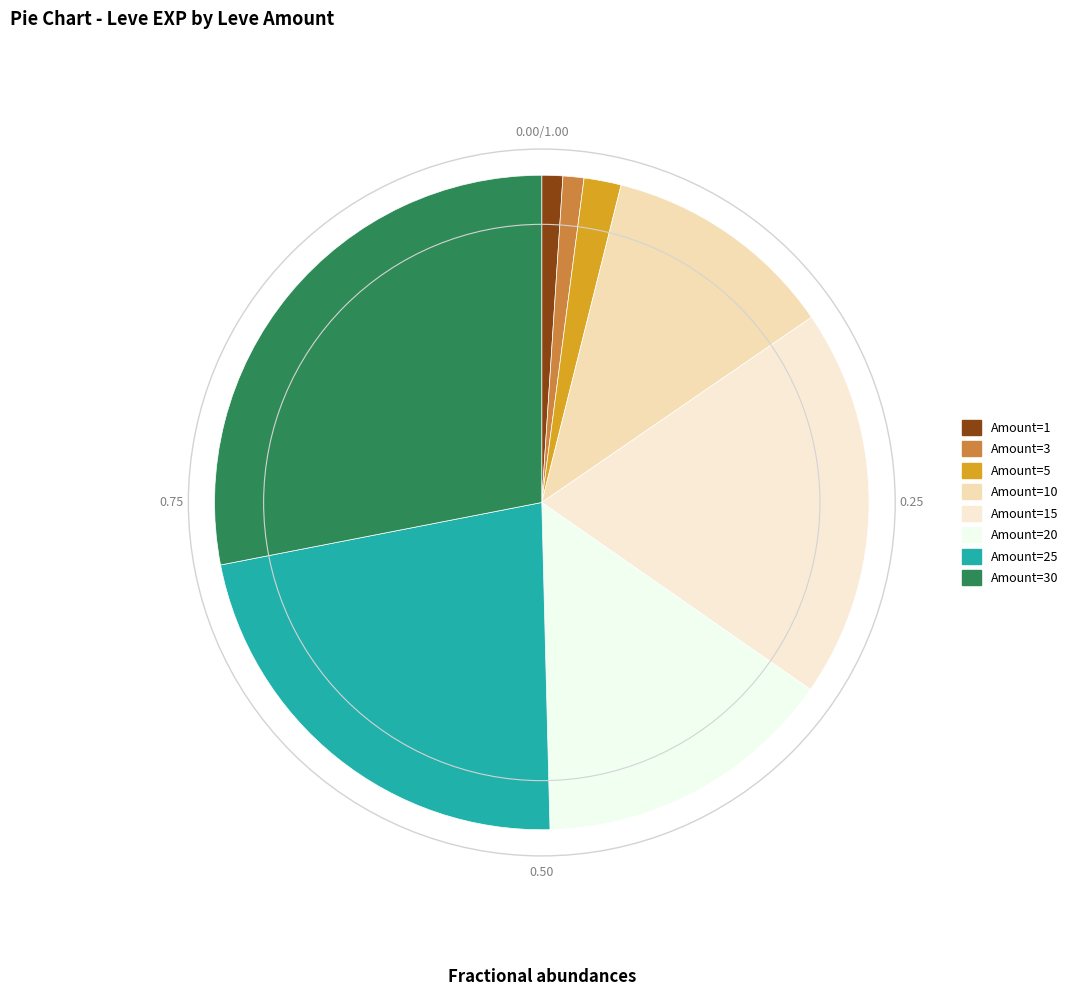

Count the number of slices in the pie.

8